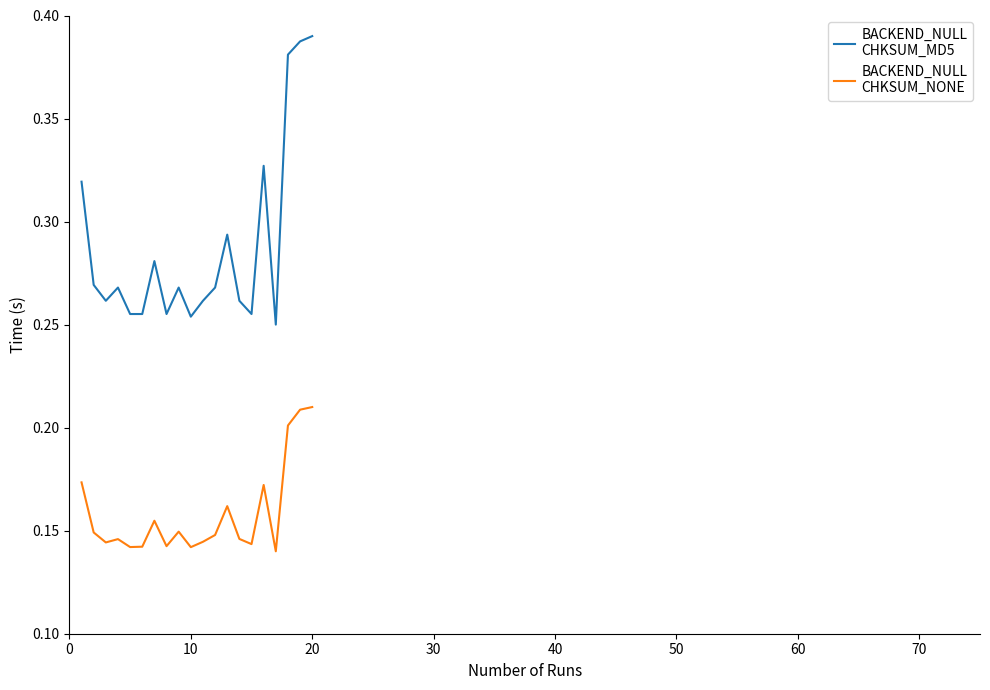

Count the number of data series in this chart.

2